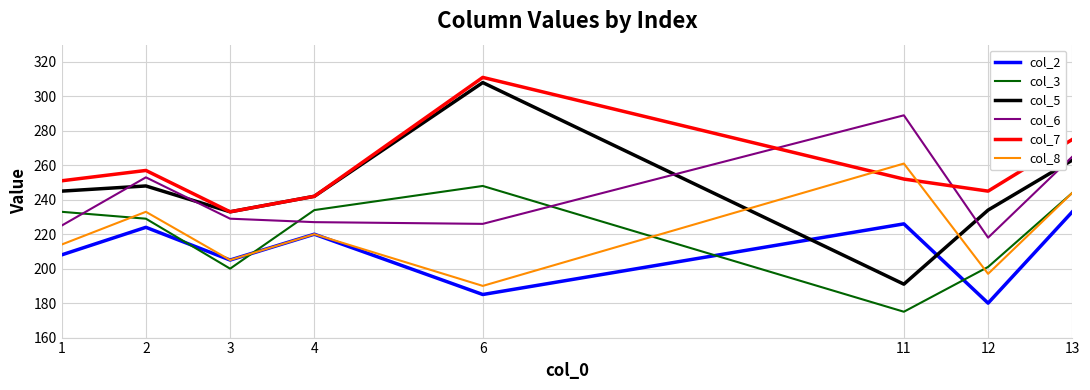

At which category is the sum across all series the highest?

13